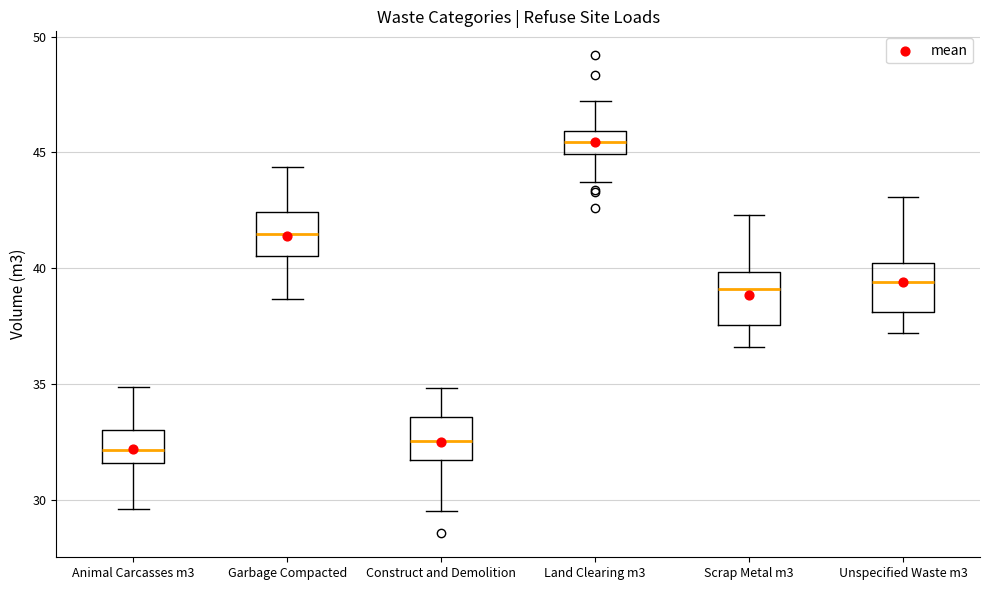

Reading left to right, read every box against the y-axis: the position of its median line, the range the box covers, and the ends of its whiskers. The values are not printed on the chart, so give them approximately, as read against the axis.

Animal Carcasses m3: median 32.0, box 31.5 to 33.0, whiskers 29.5 to 35.0
Garbage Compacted: median 41.5, box 40.5 to 42.5, whiskers 38.5 to 44.5
Construct and Demolition: median 32.5, box 31.5 to 33.5, whiskers 29.5 to 35.0
Land Clearing m3: median 45.5, box 45.0 to 46.0, whiskers 43.5 to 47.0
Scrap Metal m3: median 39.0, box 37.5 to 40.0, whiskers 36.5 to 42.5
Unspecified Waste m3: median 39.5, box 38.0 to 40.0, whiskers 37.0 to 43.0